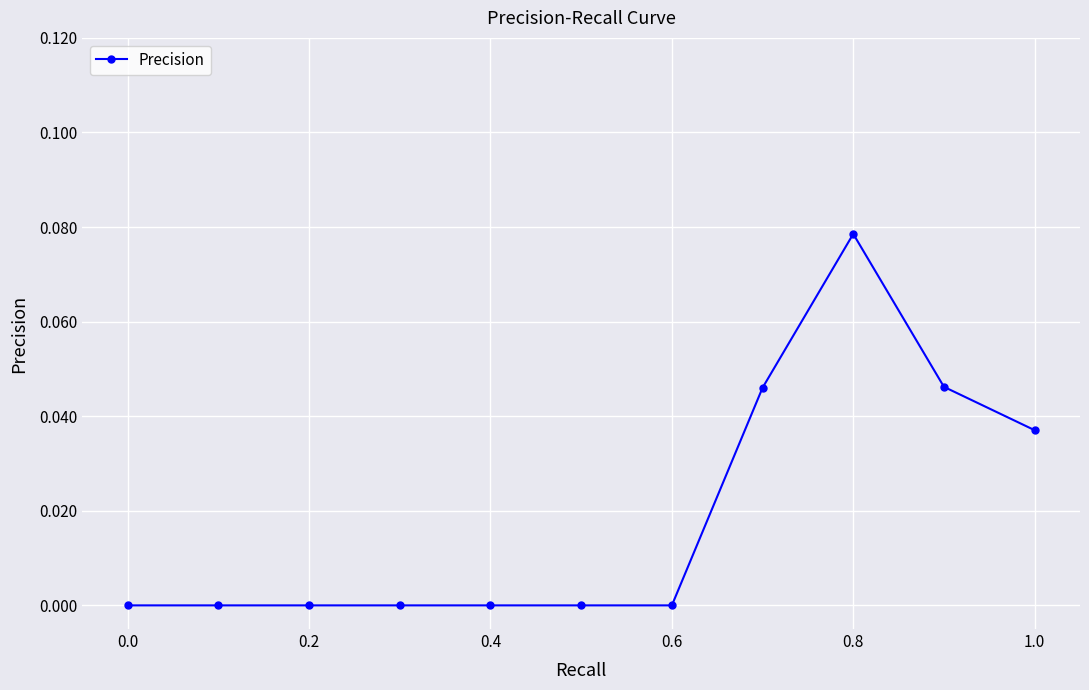

True or false: the data has more than 0 interior local peaks.

True